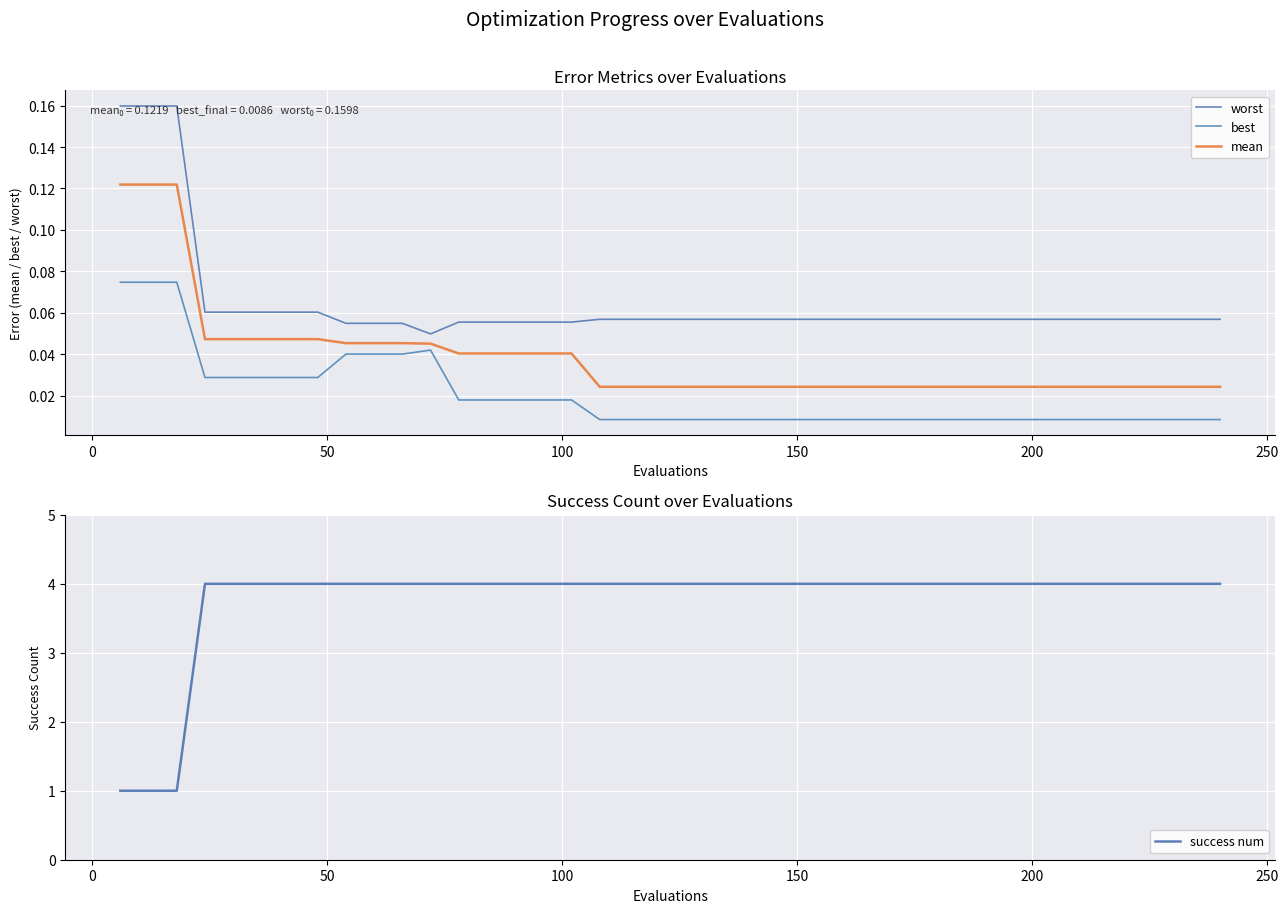

Rank the series by their maximum value, from lowest to highest.

best, mean, worst, success num